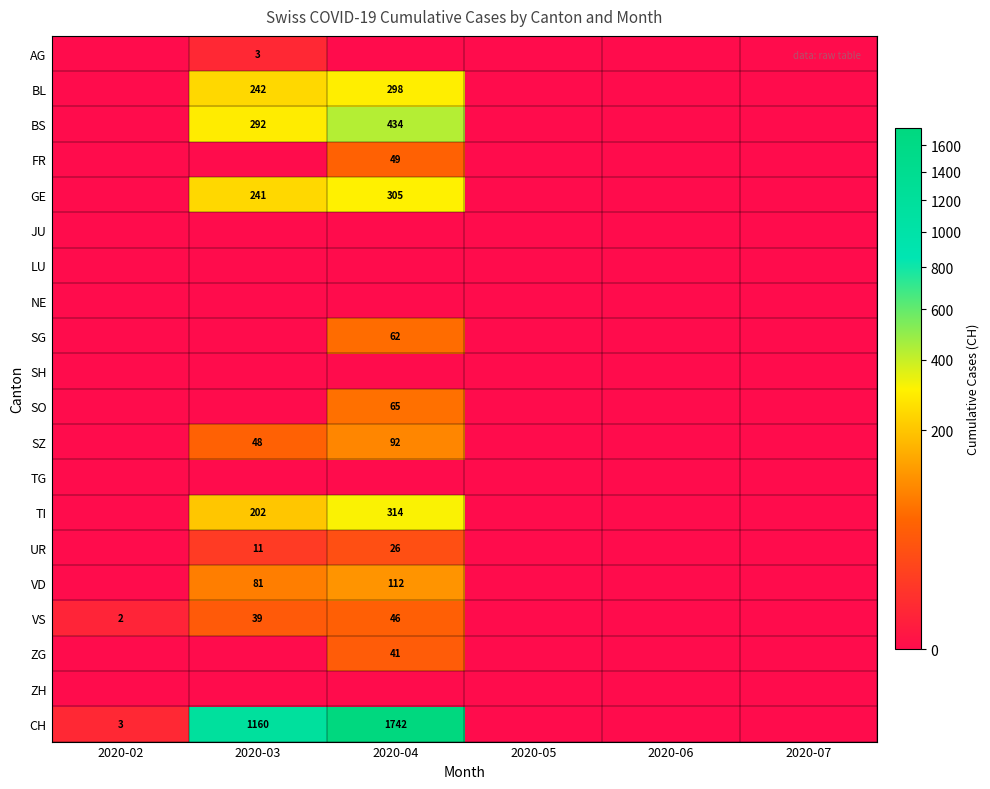

True or false: BS has a value of 694 at 2020-04.

False